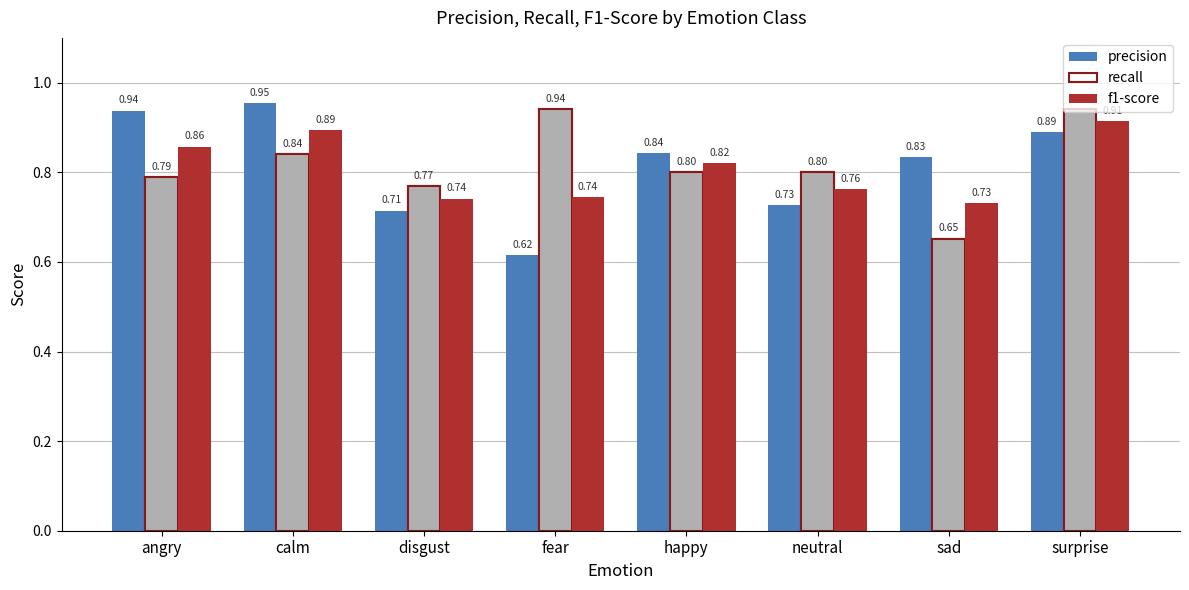

At which label is recall closest to 0?

sad